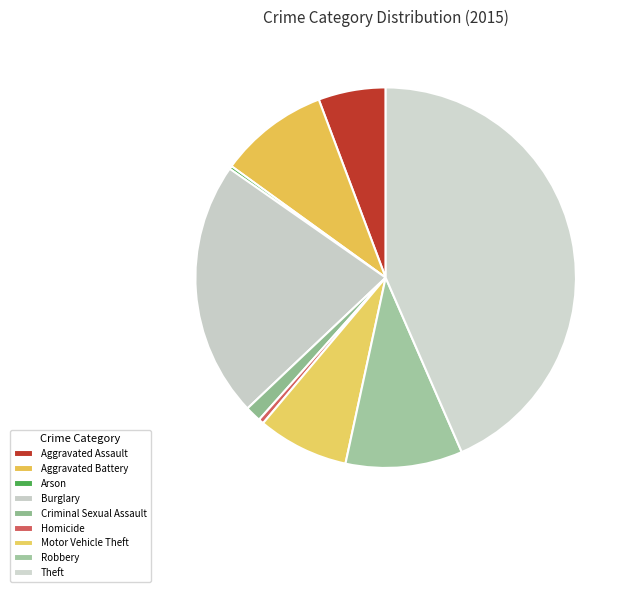

Does any single category account for the majority?

No